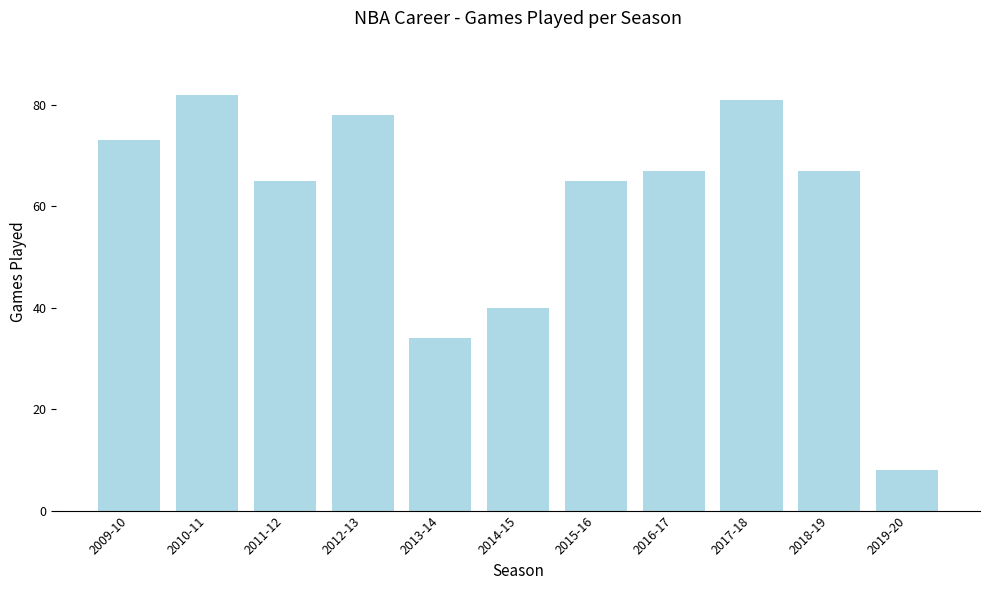

What is the greatest value displayed?

82